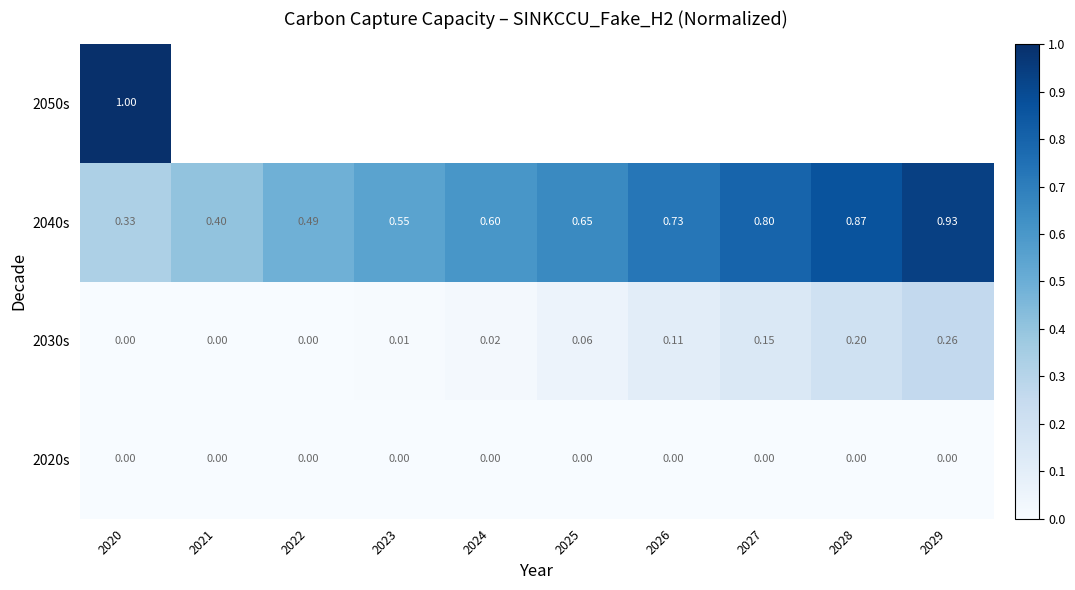

Is the value of 2030s at 2022 greater than the value of 2040s at 2025?

No